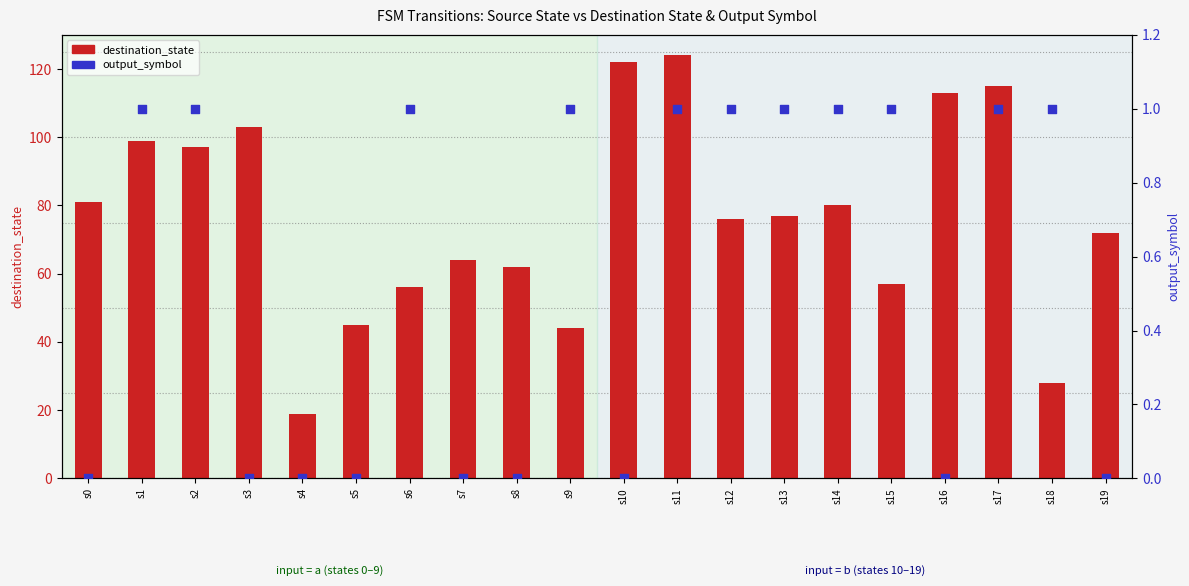

Is the value of output_symbol at s8 greater than the value of destination_state at s18?

No